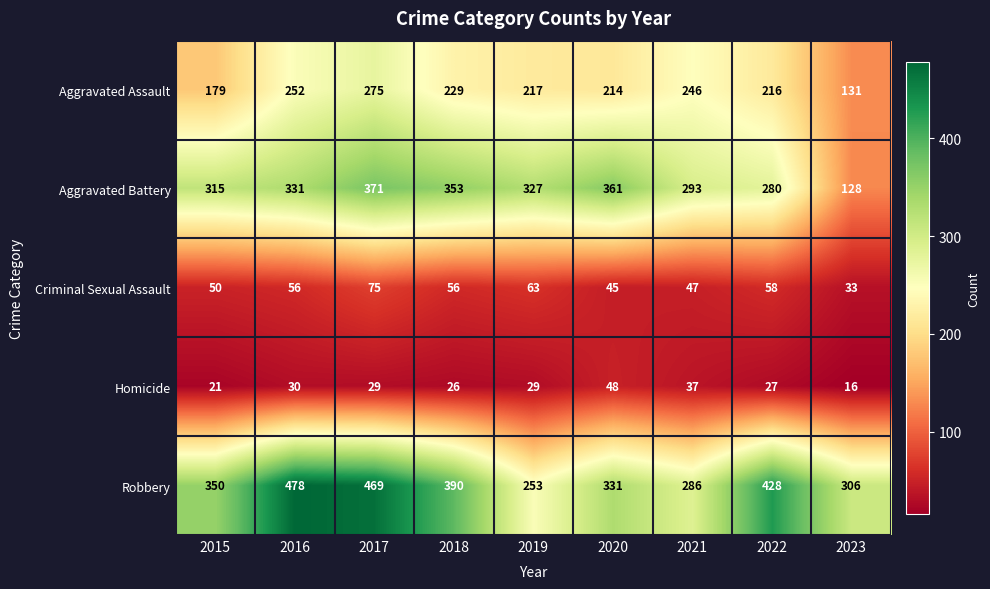

Which category has the highest value across all series?

2016